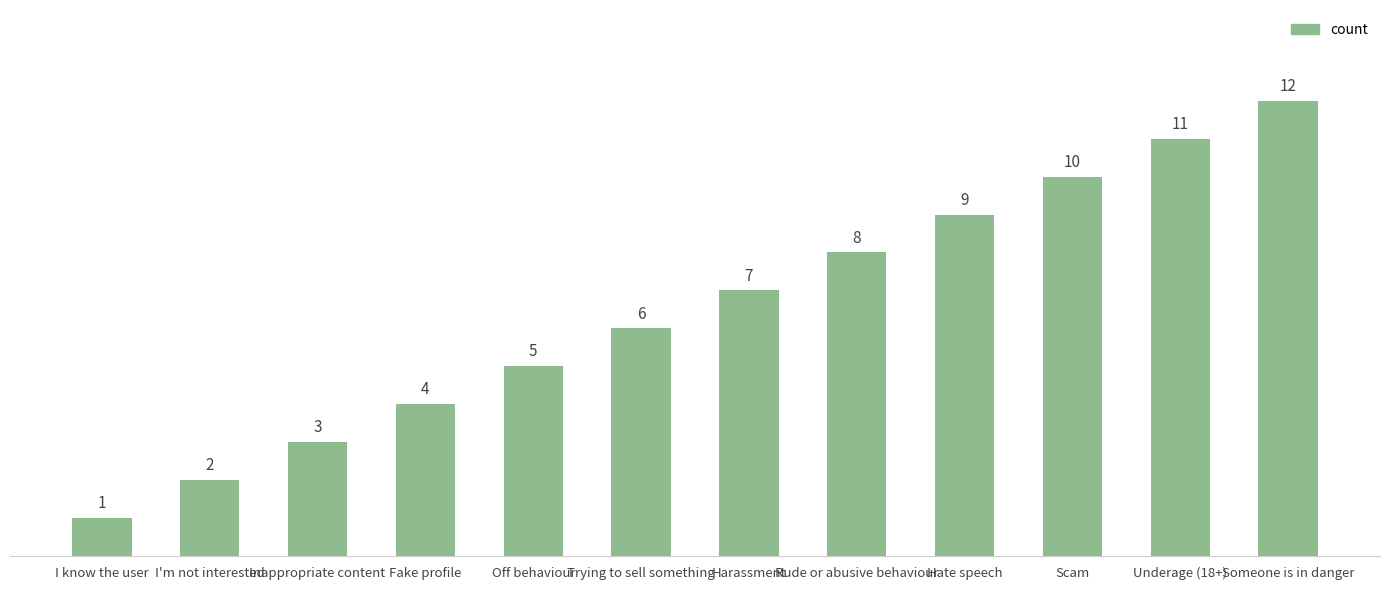

What is the sum of all values?

78